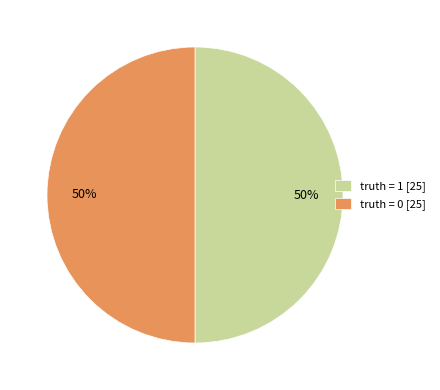

Count the number of slices in the pie.

2